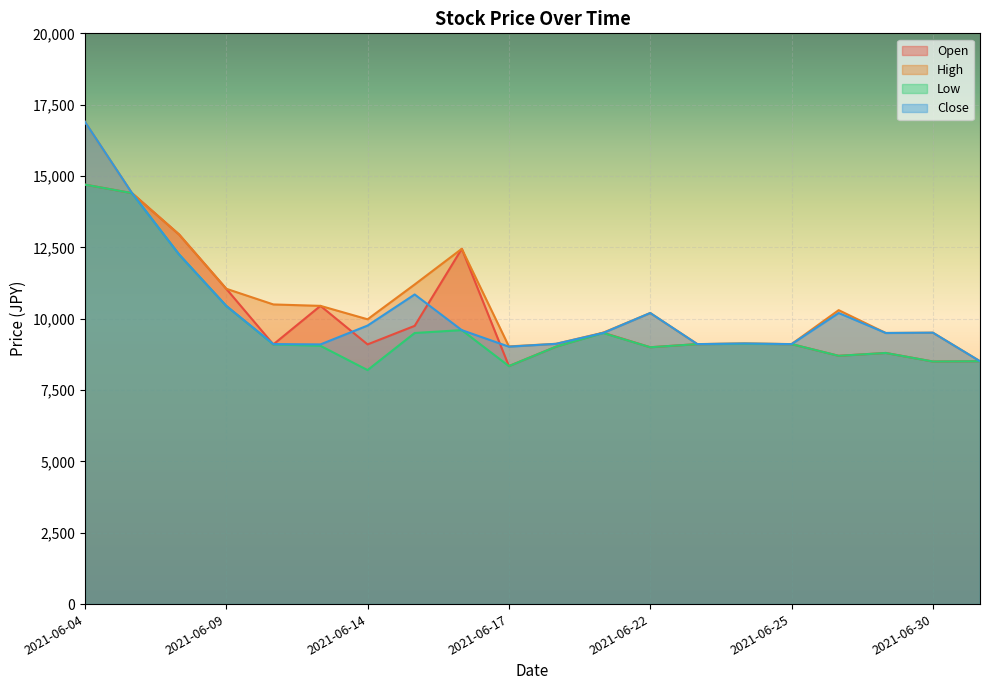

List the labels in order of High value, smallest first.

2021-07-01, 2021-06-17, 2021-06-23, 2021-06-25, 2021-06-18, 2021-06-24, 2021-06-29, 2021-06-21, 2021-06-30, 2021-06-14, 2021-06-22, 2021-06-28, 2021-06-11, 2021-06-10, 2021-06-09, 2021-06-15, 2021-06-16, 2021-06-08, 2021-06-07, 2021-06-04